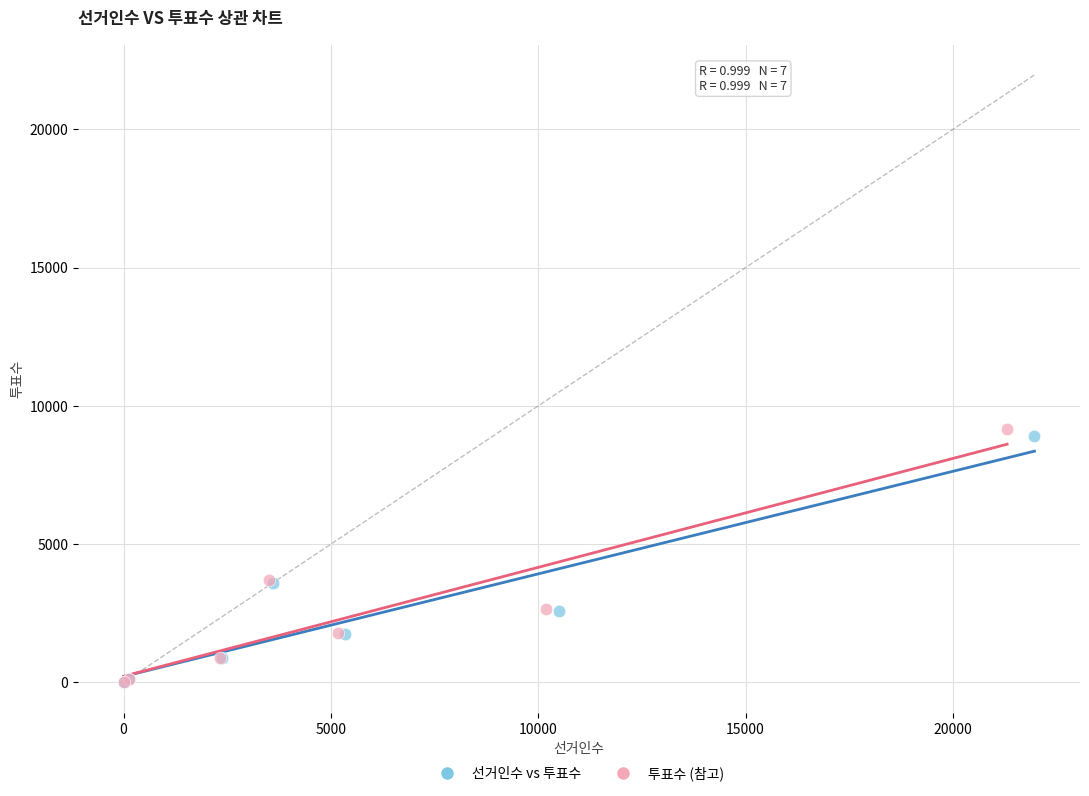

What are all the series names shown in the legend?

선거인수 vs 투표수, 투표수 (참고)